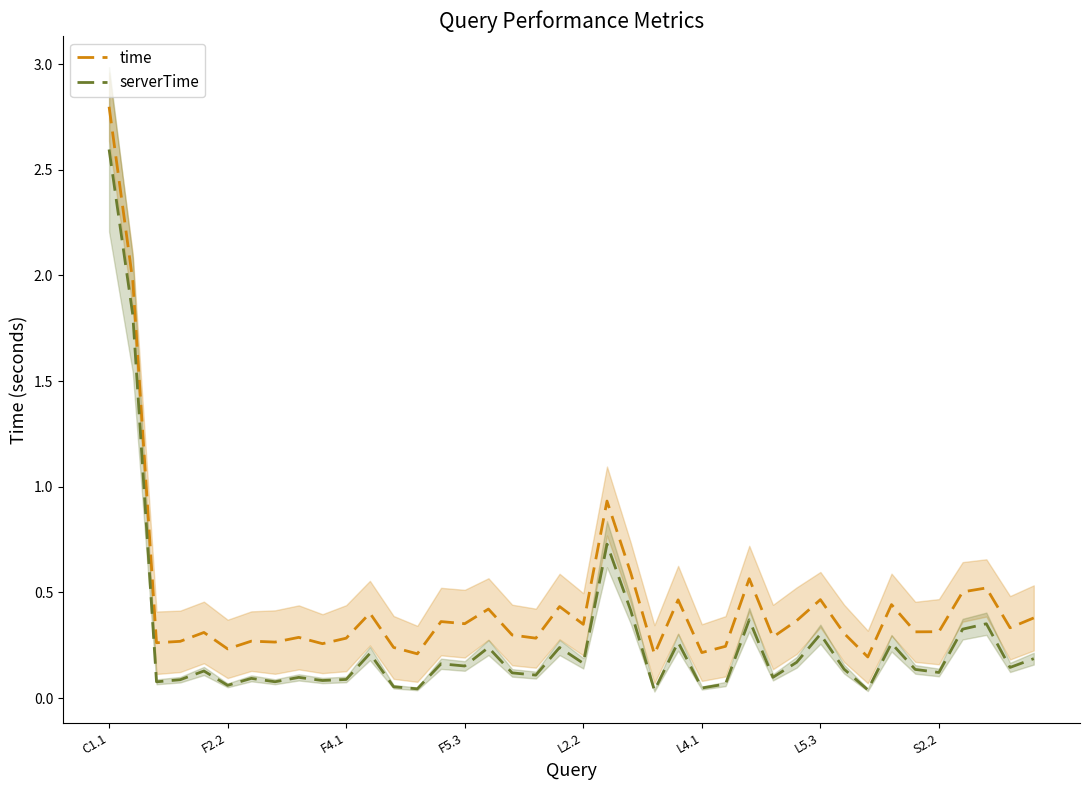

At which label does serverTime reach its peak?

C1.1